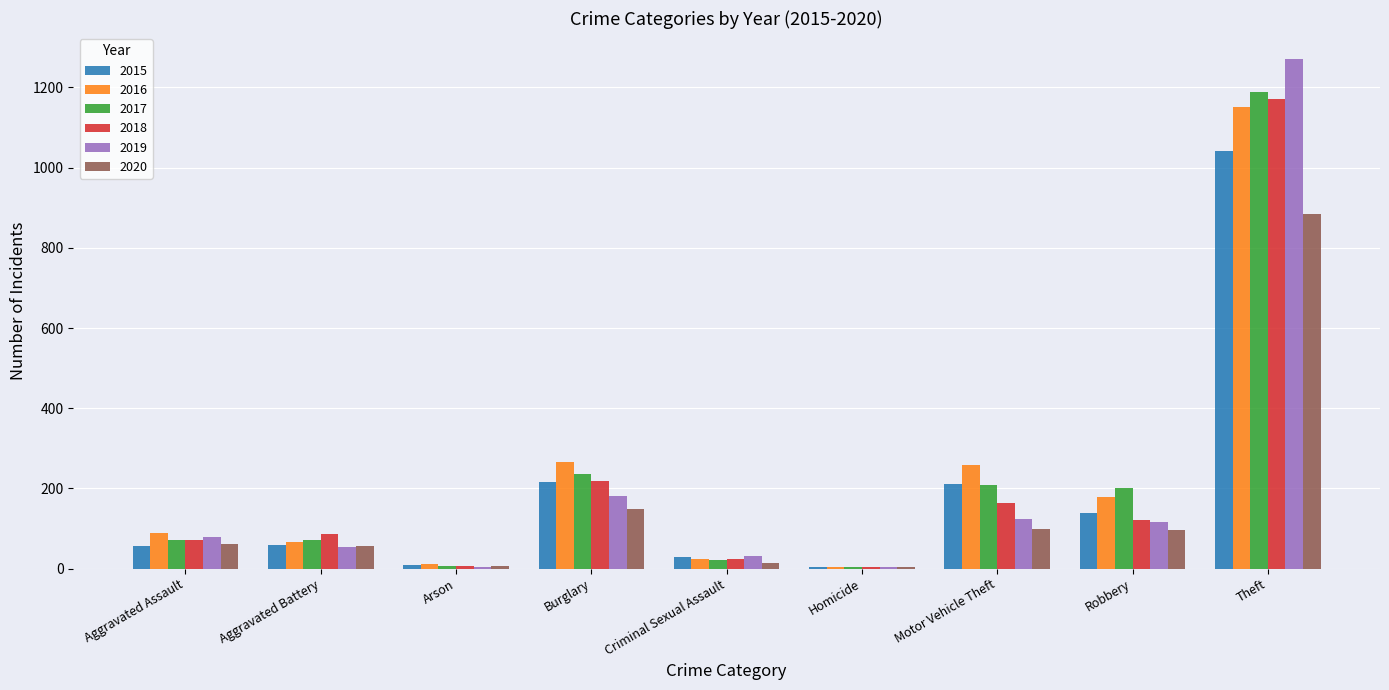

At which category is the sum across all series the highest?

Theft